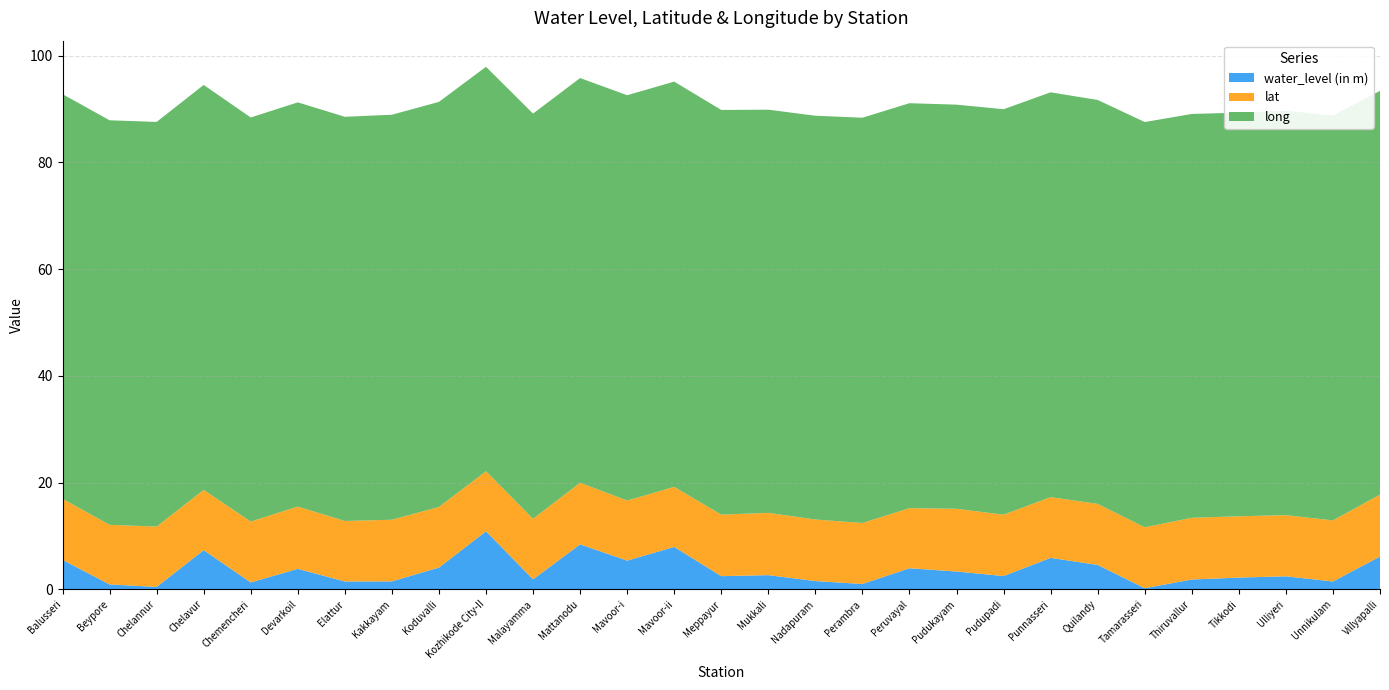

Reading right to left, what are all the values shown in this chart?

water_level (in m): 6.2	1.5	2.5	2.2	1.9	0.2	4.6	5.9	2.5	3.4	4.0	1.0	1.6	2.7	2.5	8.0	5.4	8.4	1.9	10.9	4.1	1.5	1.5	3.9	1.3	7.3	0.5	0.9	5.5
lat: 11.6	11.4	11.5	11.5	11.6	11.4	11.4	11.4	11.5	11.8	11.3	11.4	11.5	11.7	11.5	11.2	11.3	11.6	11.3	11.2	11.4	11.5	11.3	11.7	11.4	11.3	11.3	11.2	11.4
long: 75.7	75.9	75.8	75.6	75.7	75.9	75.7	75.9	76.0	75.7	75.9	75.9	75.7	75.6	75.8	75.9	76.0	75.8	75.9	75.8	75.9	75.9	75.7	75.8	75.7	75.9	75.8	75.8	75.8